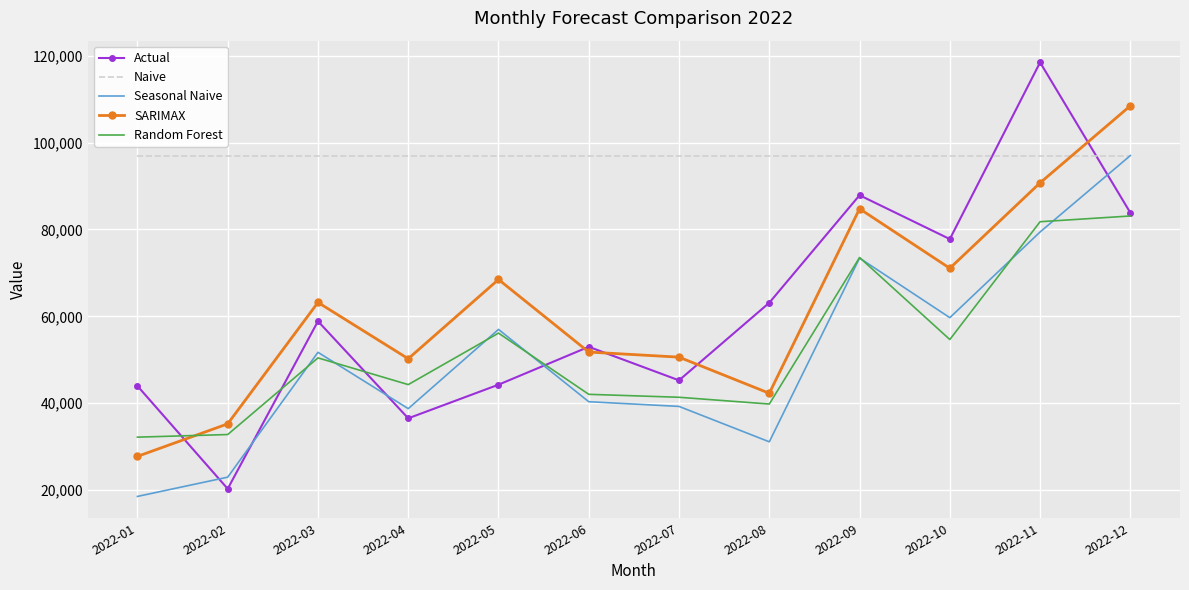

Which series changed the most between 2022-03 and 2022-11?

Actual